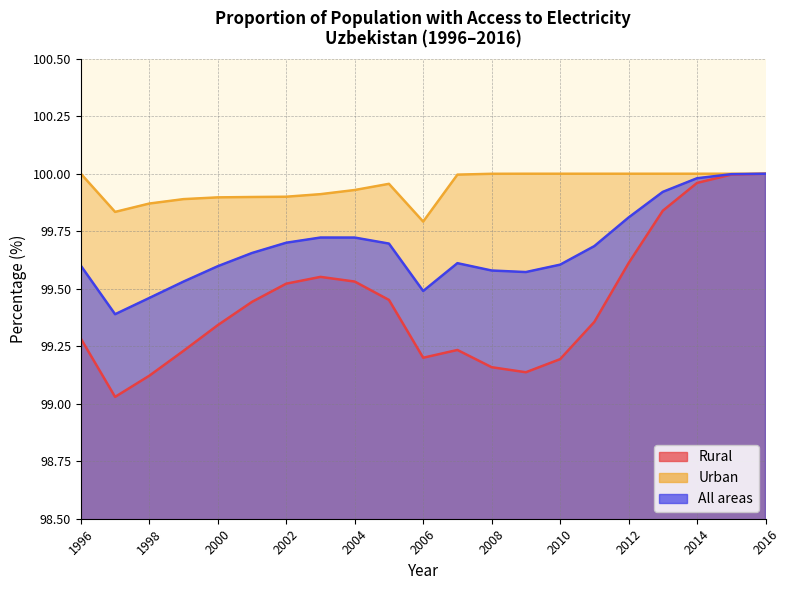

Reading right to left, transcribe all the data shown in this chart.

Rural: 2016=100.0	2015=100.0	2014=100.0	2013=99.8	2012=99.6	2011=99.4	2010=99.2	2009=99.1	2008=99.2	2007=99.2	2006=99.2	2005=99.5	2004=99.5	2003=99.6	2002=99.5	2001=99.4	2000=99.3	1999=99.2	1998=99.1	1997=99.0	1996=99.3
Urban: 2016=100.0	2015=100.0	2014=100.0	2013=100.0	2012=100.0	2011=100.0	2010=100.0	2009=100.0	2008=100.0	2007=100.0	2006=99.8	2005=100.0	2004=99.9	2003=99.9	2002=99.9	2001=99.9	2000=99.9	1999=99.9	1998=99.9	1997=99.8	1996=100.0
All areas: 2016=100.0	2015=100.0	2014=100.0	2013=99.9	2012=99.8	2011=99.7	2010=99.6	2009=99.6	2008=99.6	2007=99.6	2006=99.5	2005=99.7	2004=99.7	2003=99.7	2002=99.7	2001=99.7	2000=99.6	1999=99.5	1998=99.5	1997=99.4	1996=99.6